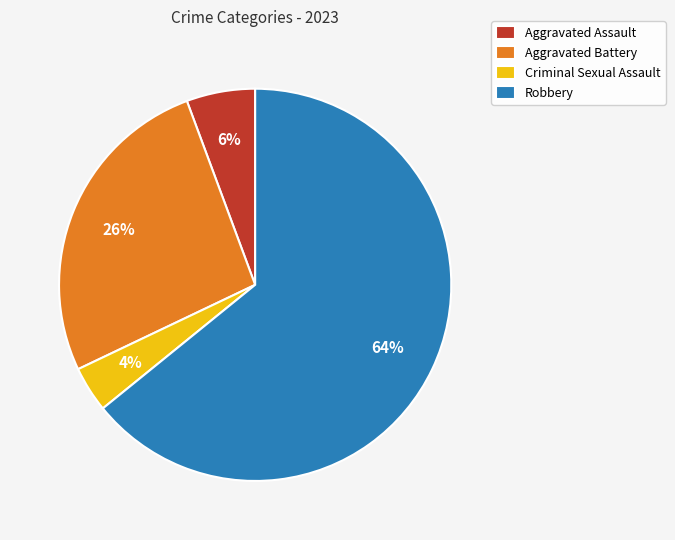

To the nearest percent, what percentage of the pie is Aggravated Battery?

26%